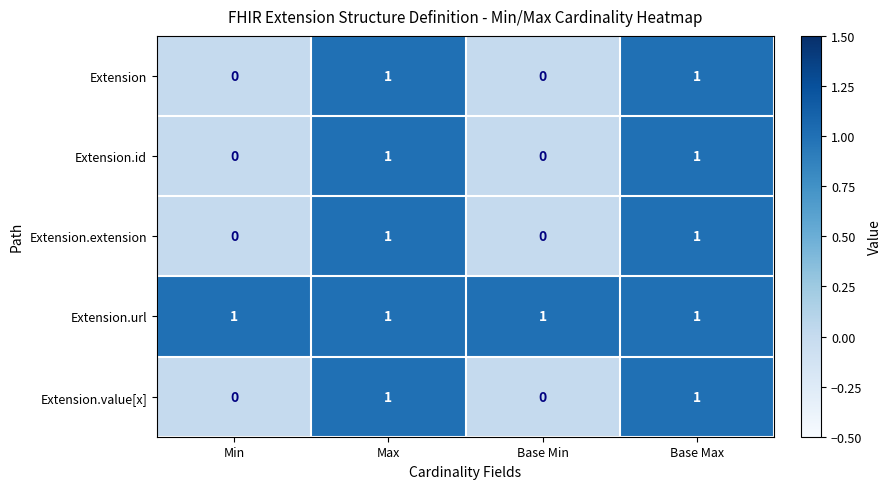

Count the Extension.id values in the range 0 to 1.

4